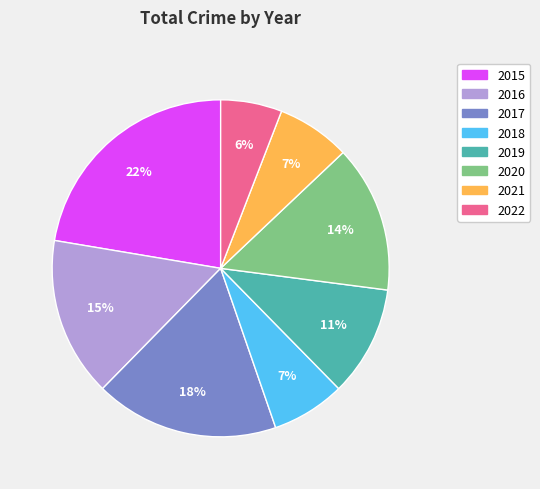

To the nearest percent, what is the difference between the 2021 and 2017 slice percentages?

11%